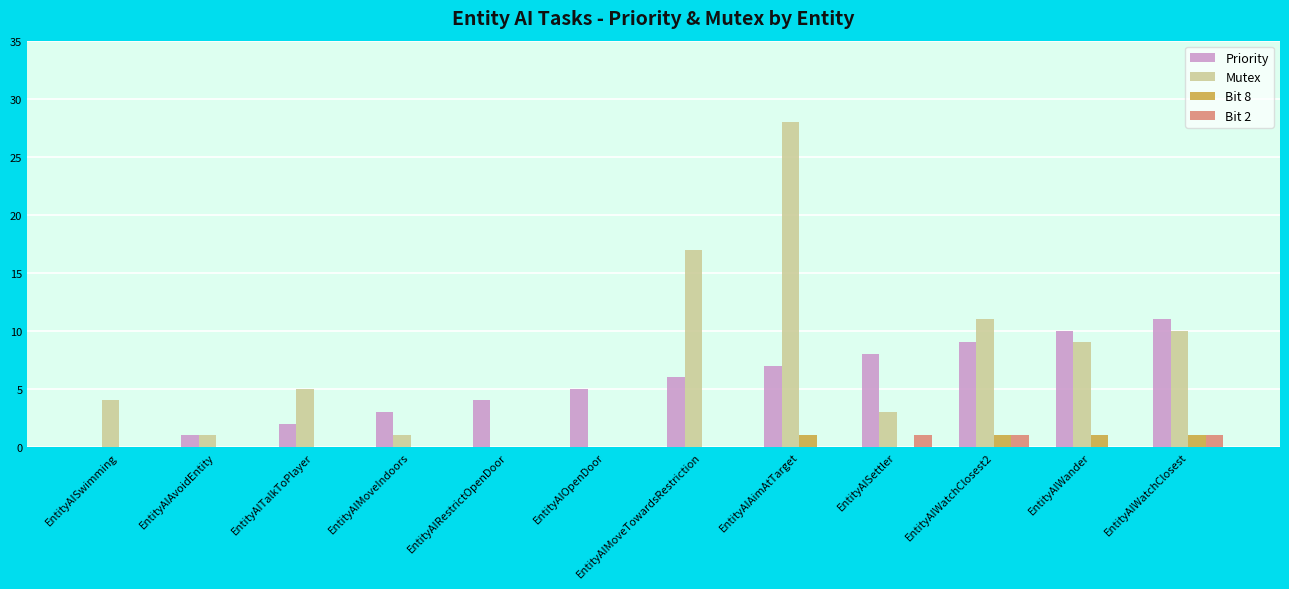

Are the bars grouped side by side (vs. stacked)?

Yes